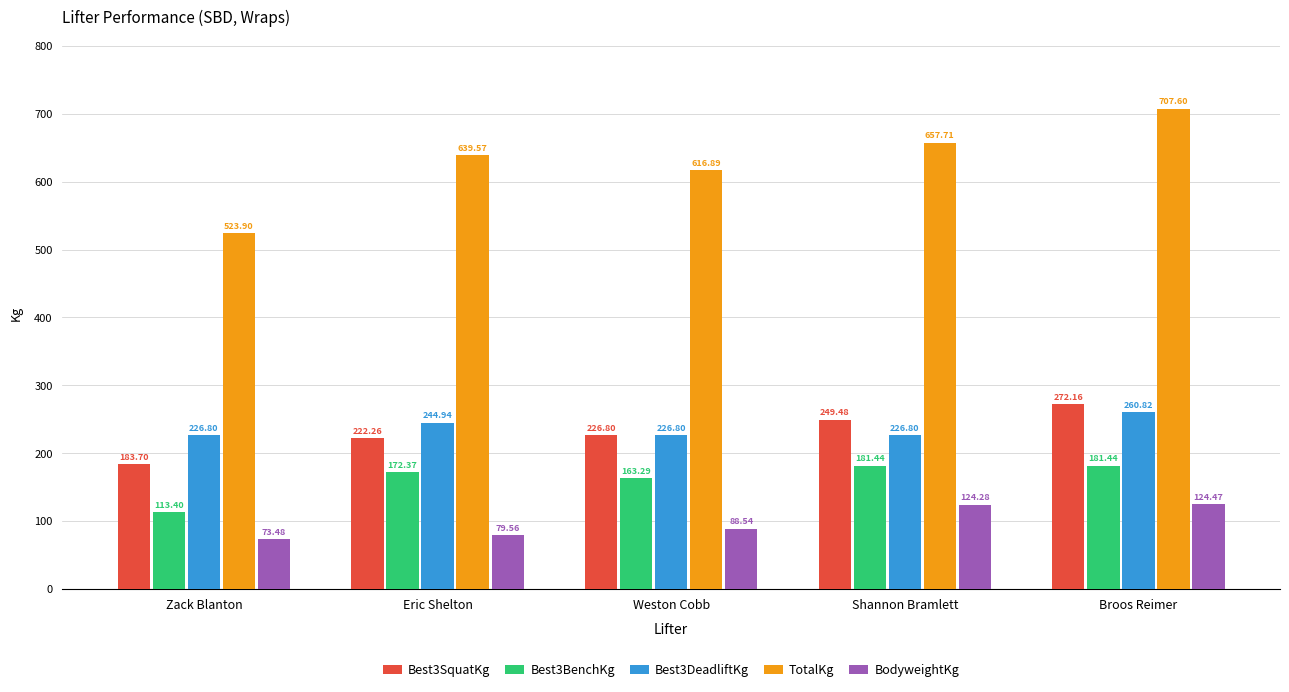

What is the difference between the highest and lowest values at Zack Blanton?

450.4